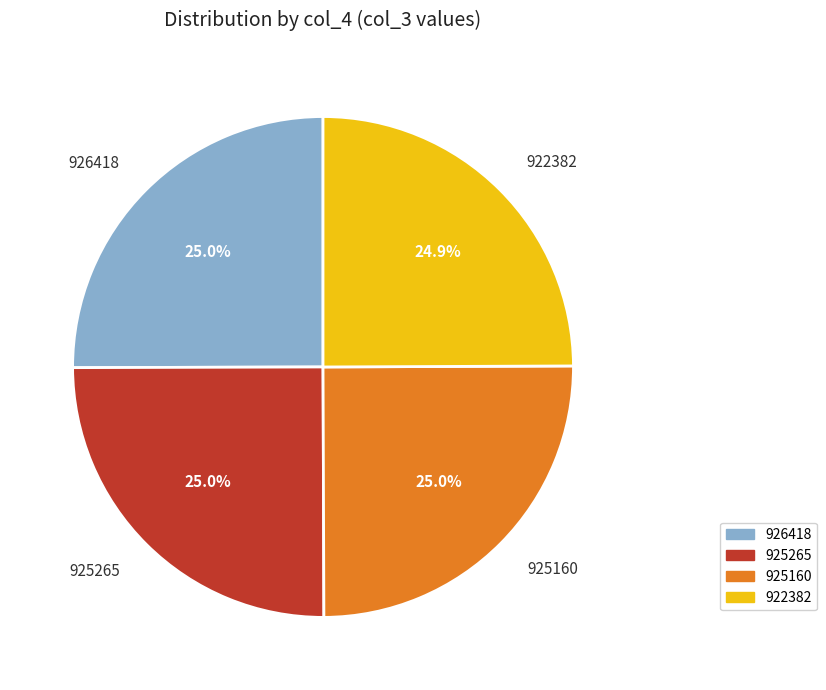

To the nearest percent, what portion does 925265 represent?

25%